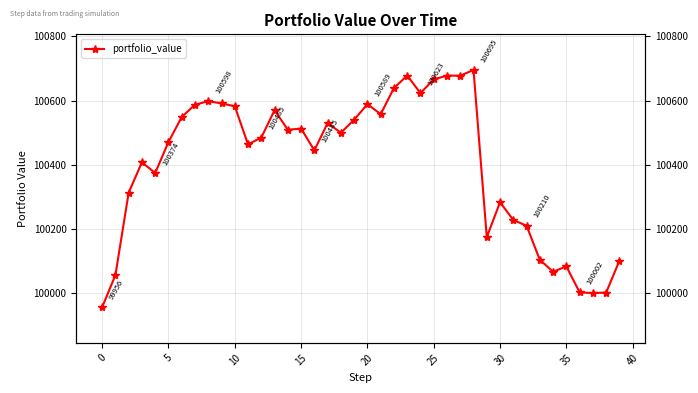

What is the sum of all values?

4016090.9